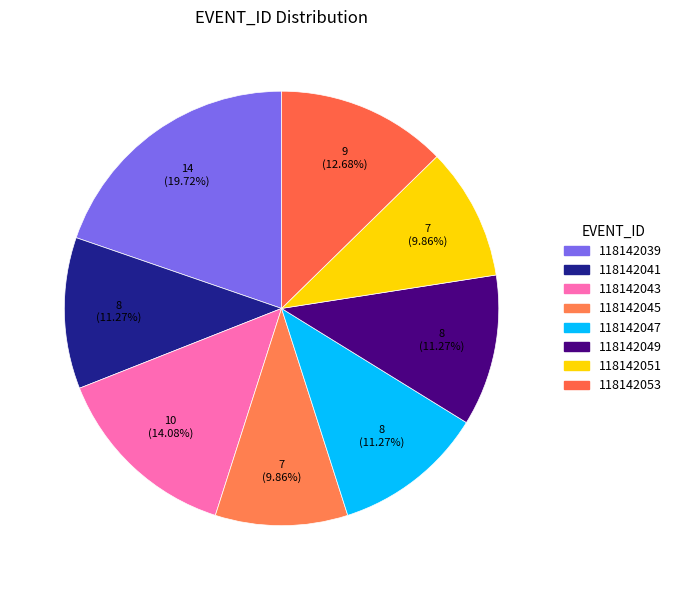

How many segments does this pie chart have?

8